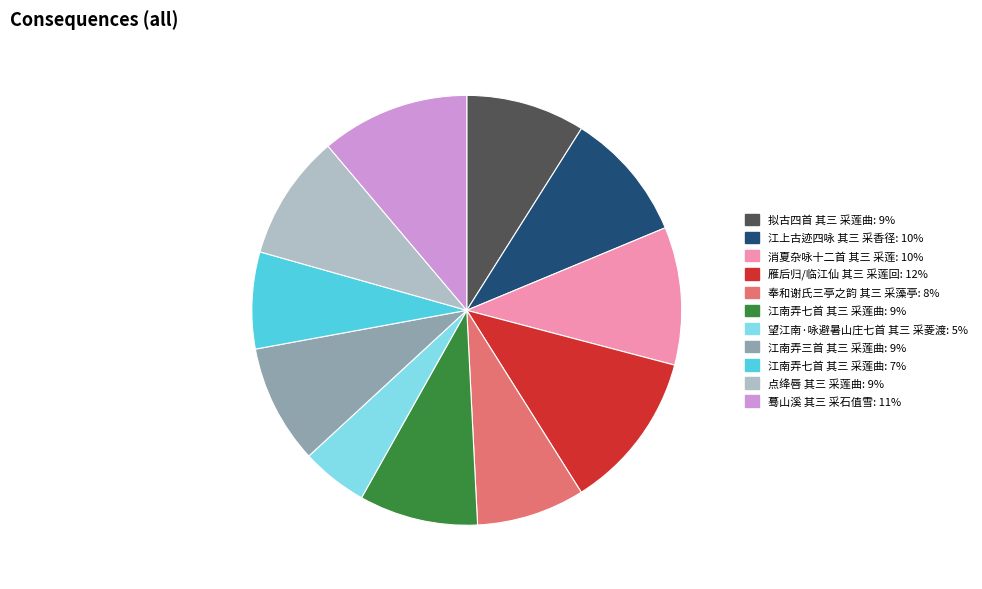

Is there any slice that represents more than half of the pie?

No